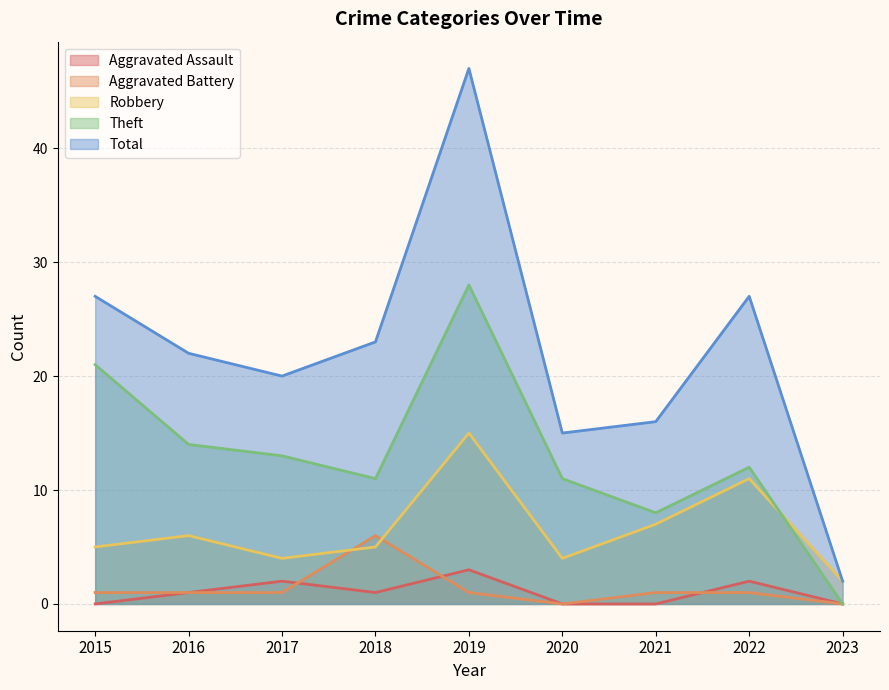

How many lines are shown in the chart?

5